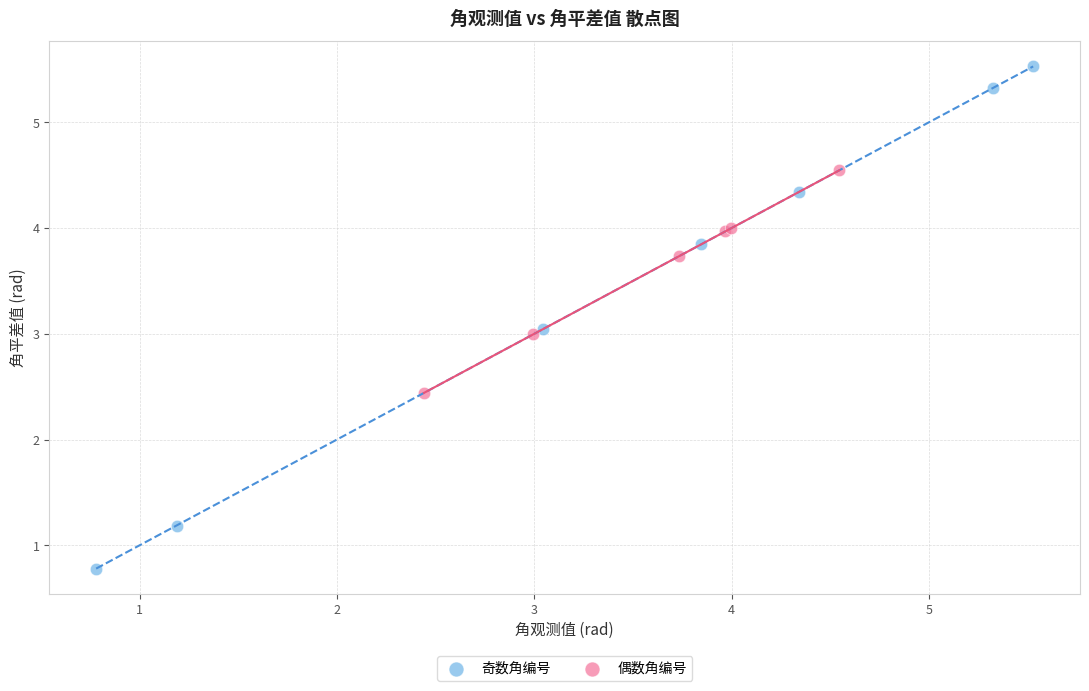

Which series contains the highest Y value?

奇数角编号